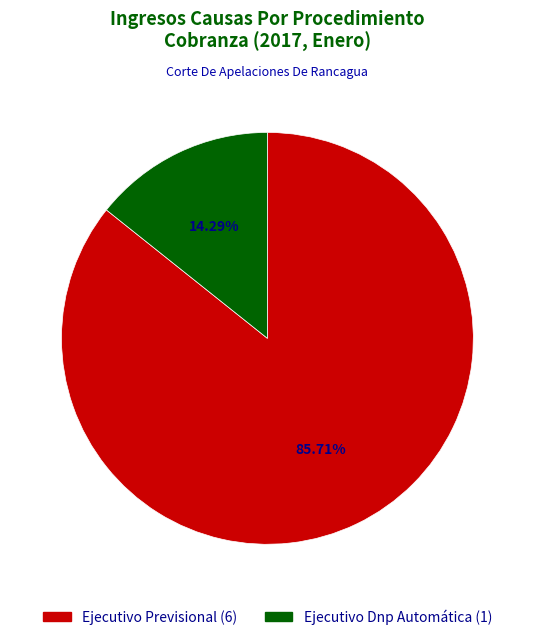

Combined, what portion of the pie is Ejecutivo Previsional and Ejecutivo Dnp Automática?

100.0%